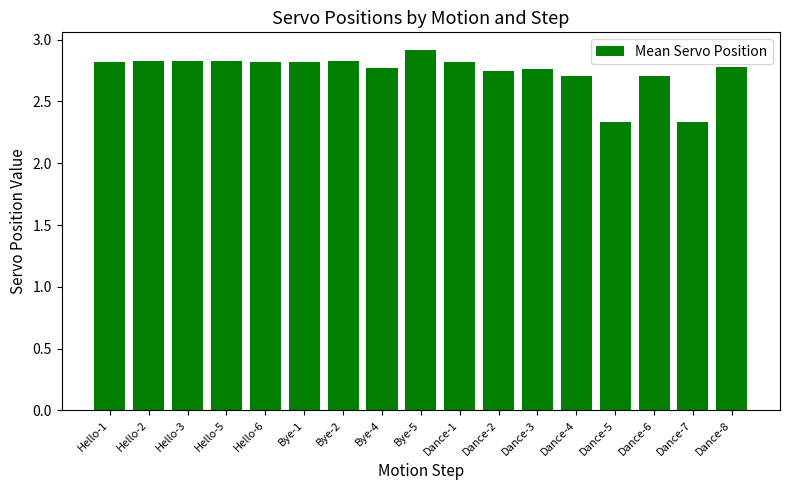

What is the difference between the maximum and minimum values?

0.6